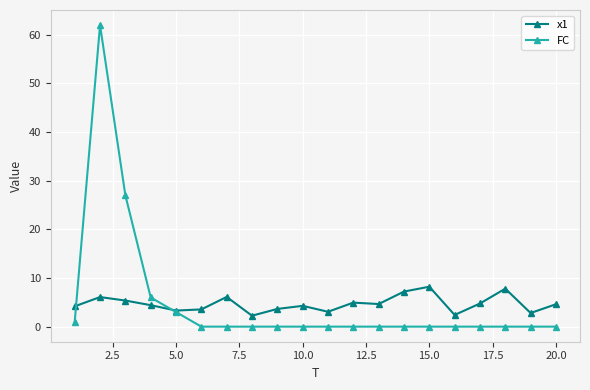

What is the average value of the FC series?

5.0